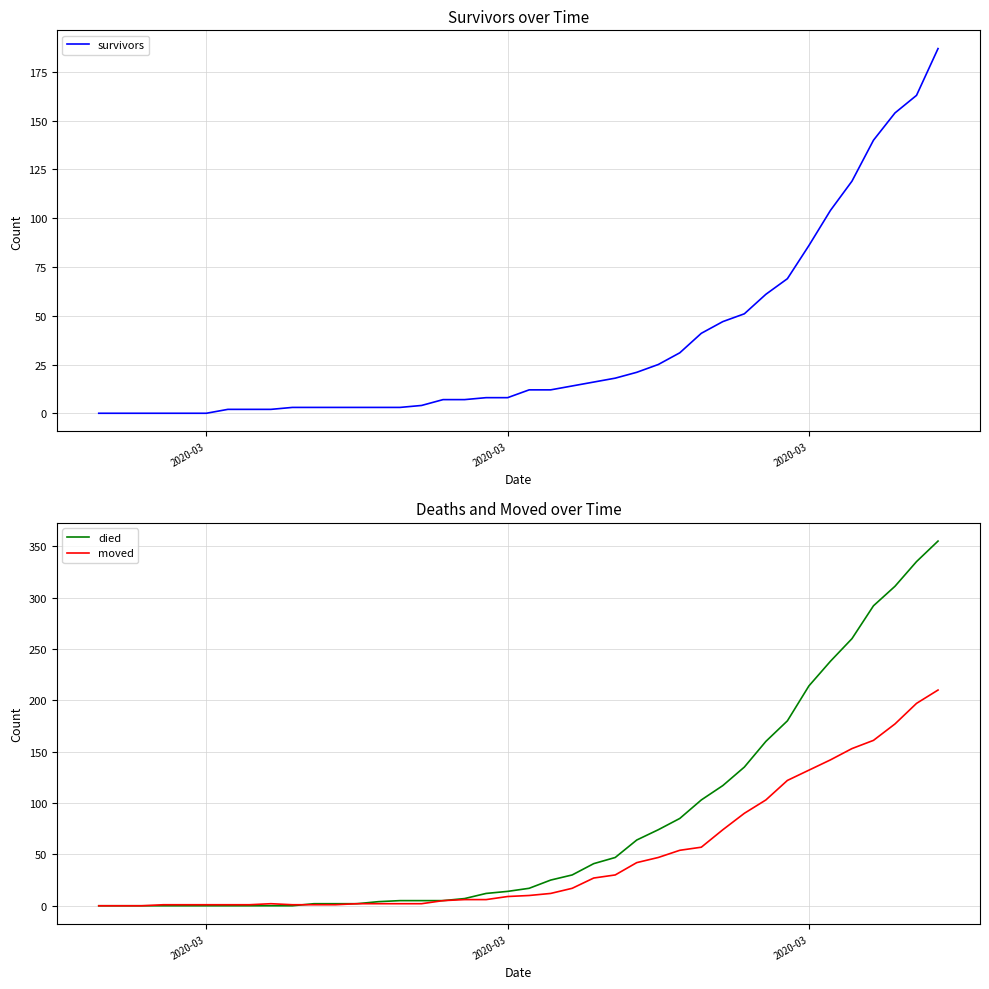

What are all the series names shown in the legend?

survivors, died, moved